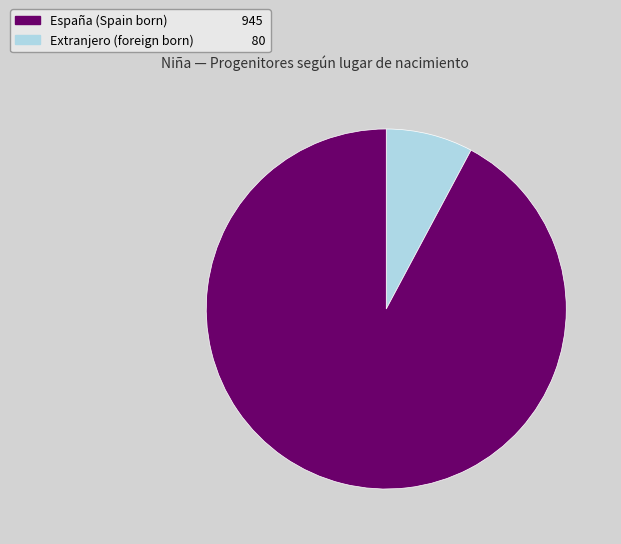

Does any single category account for the majority?

Yes